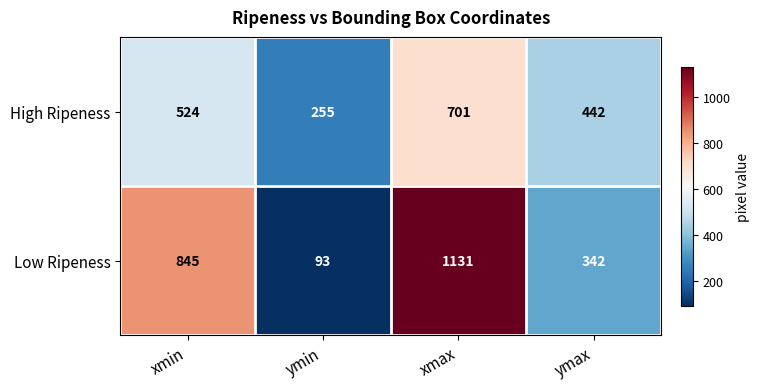

Which series has the largest total across all categories?

Low Ripeness